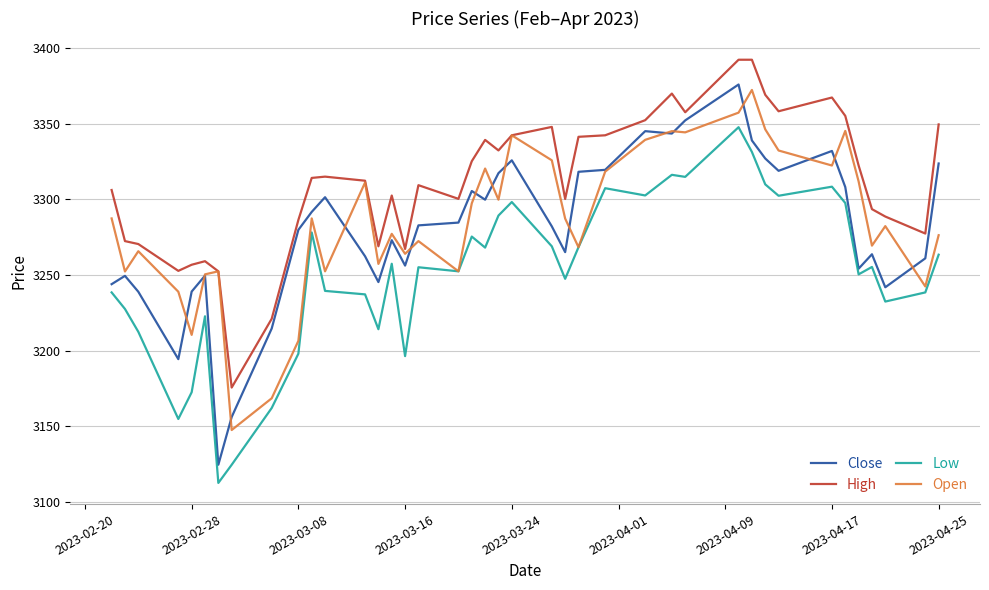

What is the highest value of the Open series?

3372.2